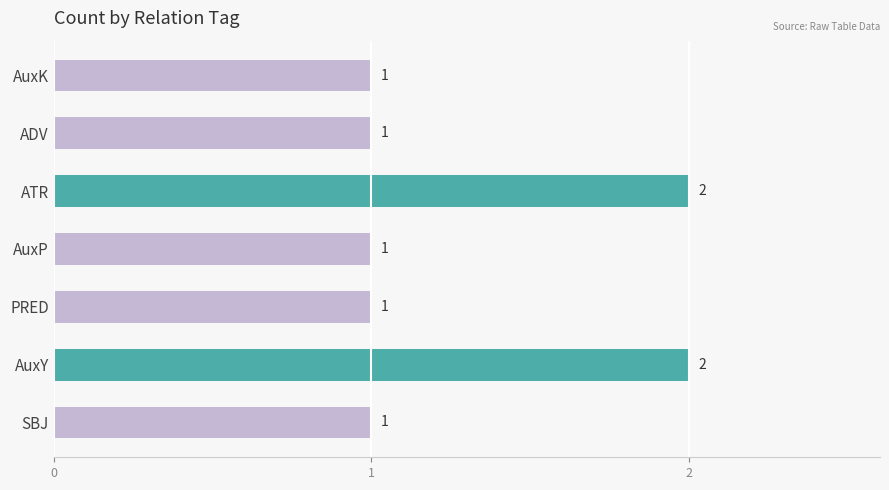

How many values exceed 1?

2